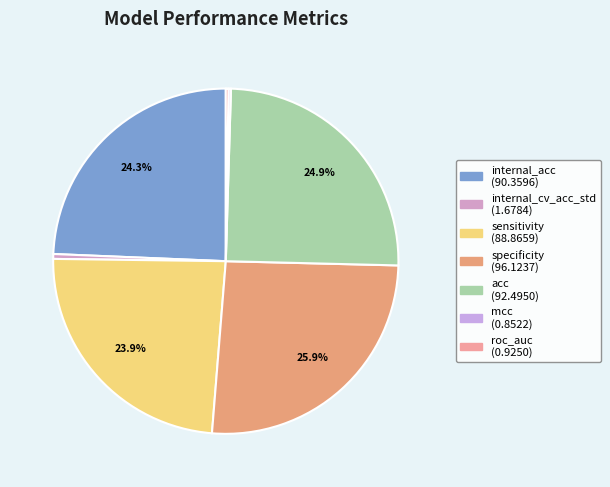

True or false: sensitivity accounts for 12% of the total.

False